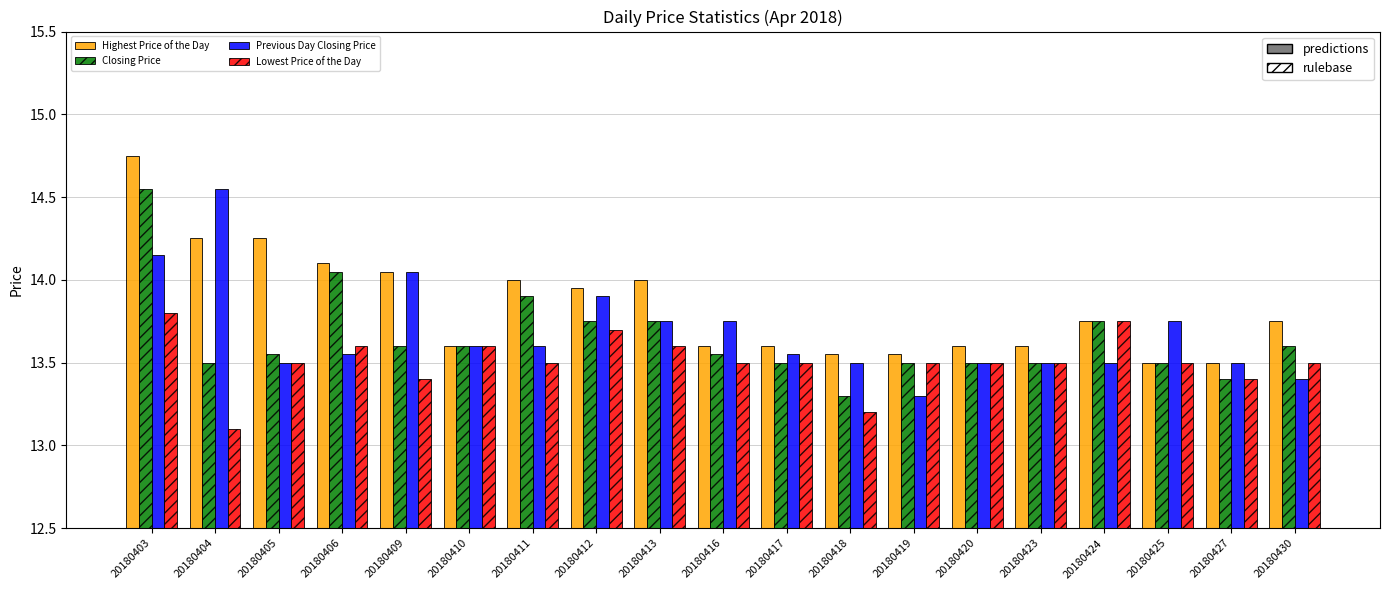

At which category is the sum across all series the highest?

20180403